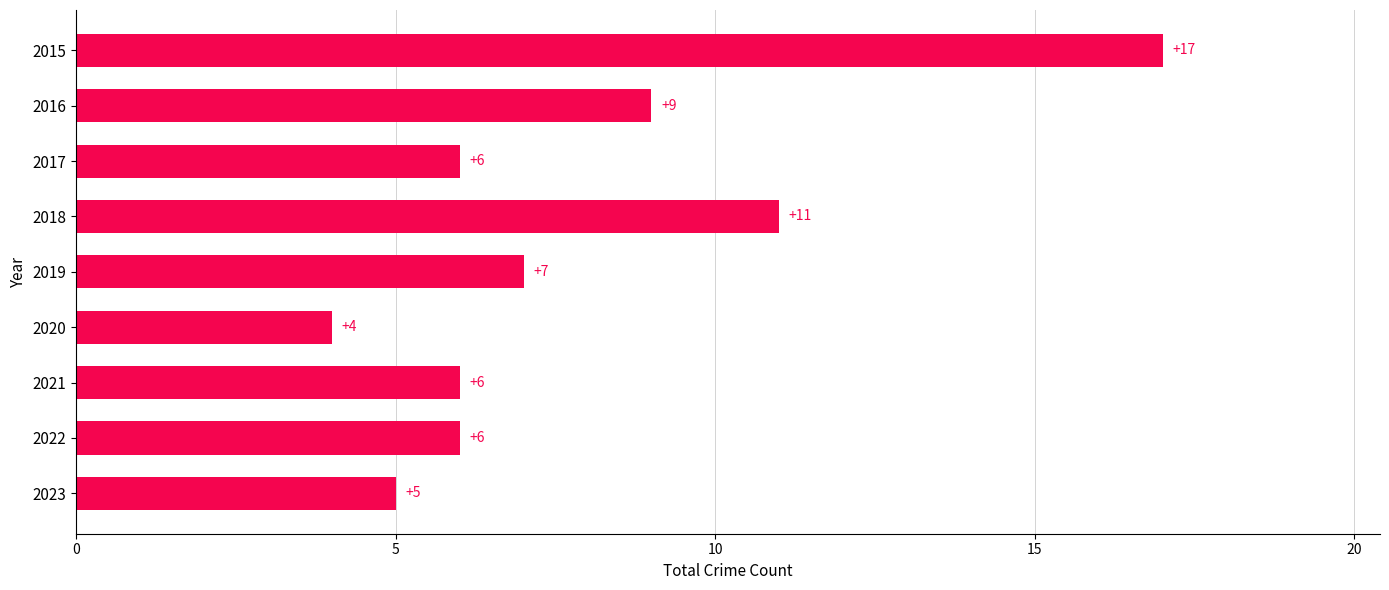

Does the chart contain stacked bars?

No